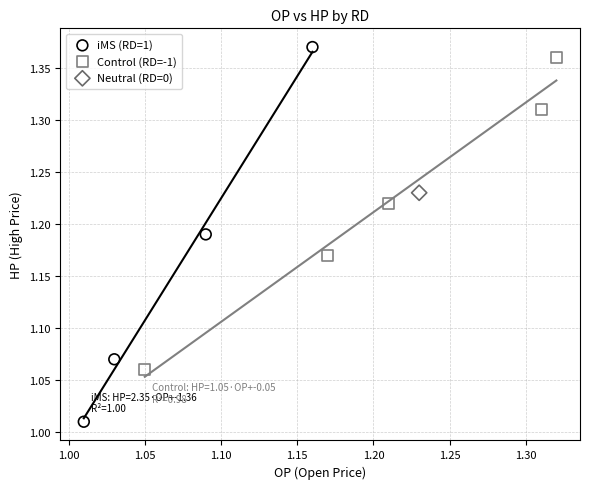

What are all the series names shown in the legend?

iMS (RD=1), Control (RD=-1), Neutral (RD=0)